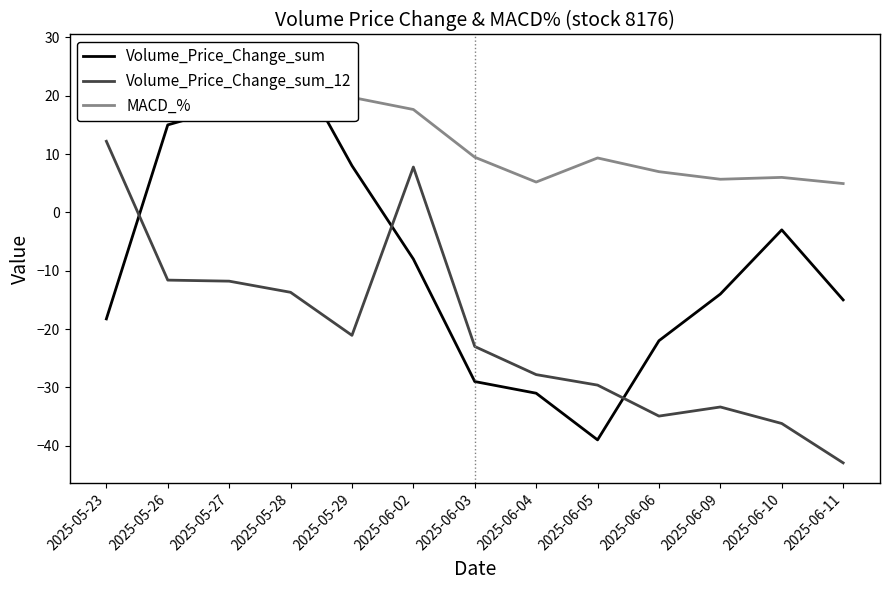

Reading left to right, list all the values displayed in this chart.

Volume_Price_Change_sum: -18.3	15.0	18.0	27.0	8.0	-8.0	-29.0	-31.0	-39.0	-22.0	-14.0	-3.0	-15.0
Volume_Price_Change_sum_12: 12.2	-11.6	-11.8	-13.7	-21.1	7.8	-23.0	-27.8	-29.6	-34.9	-33.4	-36.2	-42.9
MACD_%: 25.5	20.7	19.5	21.4	19.7	17.6	9.5	5.2	9.3	7.0	5.7	6.0	4.9